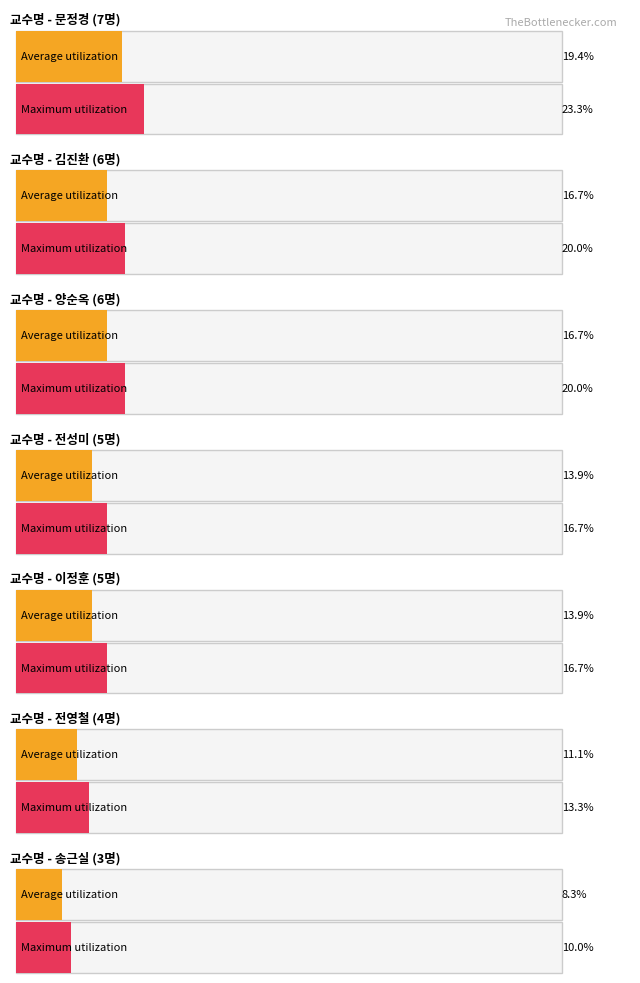

Rank the series at 문정경 from highest to lowest value.

Maximum utilization, Average utilization